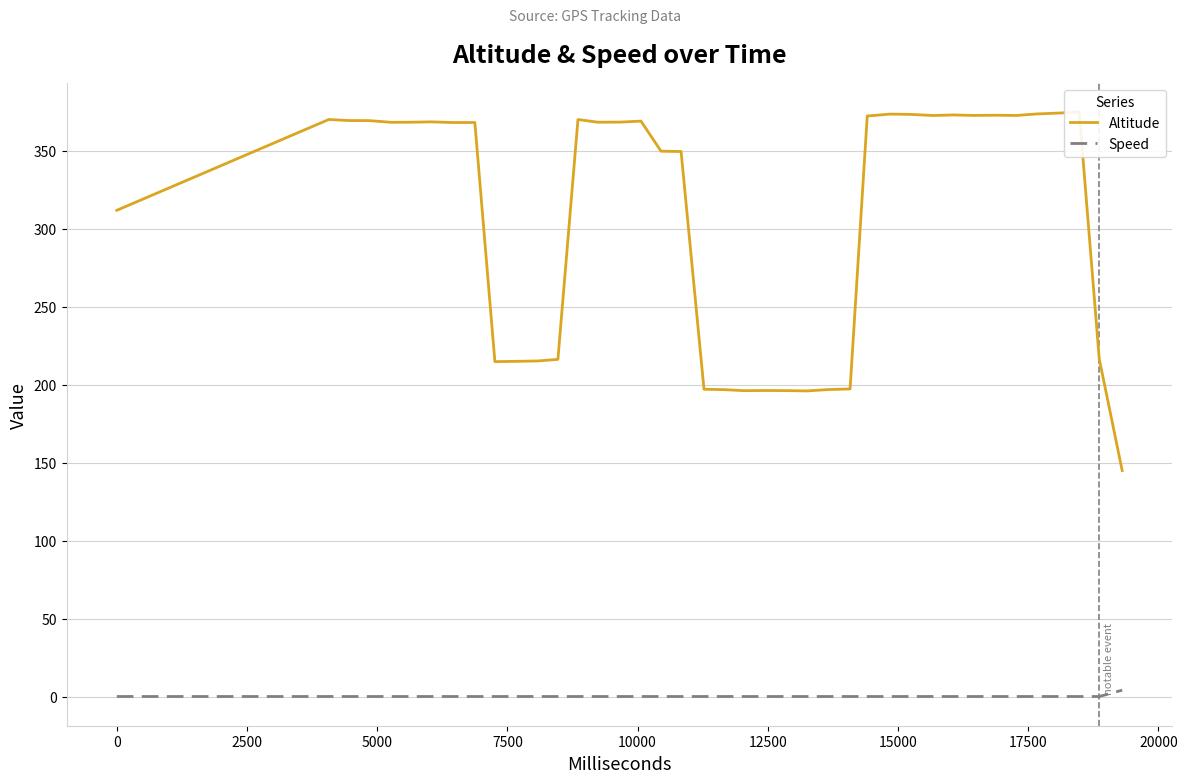

Which series has the largest total across all categories?

Altitude